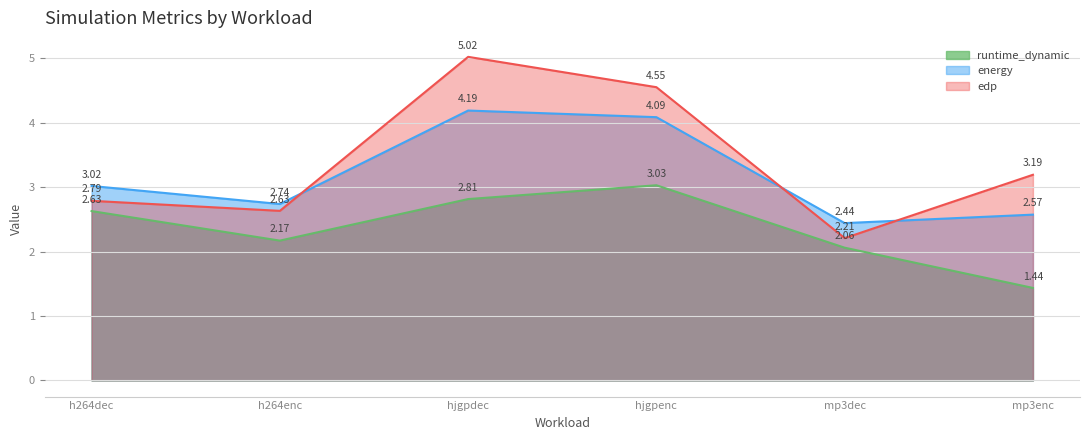

At how many categories does at least one series exceed 2?

6